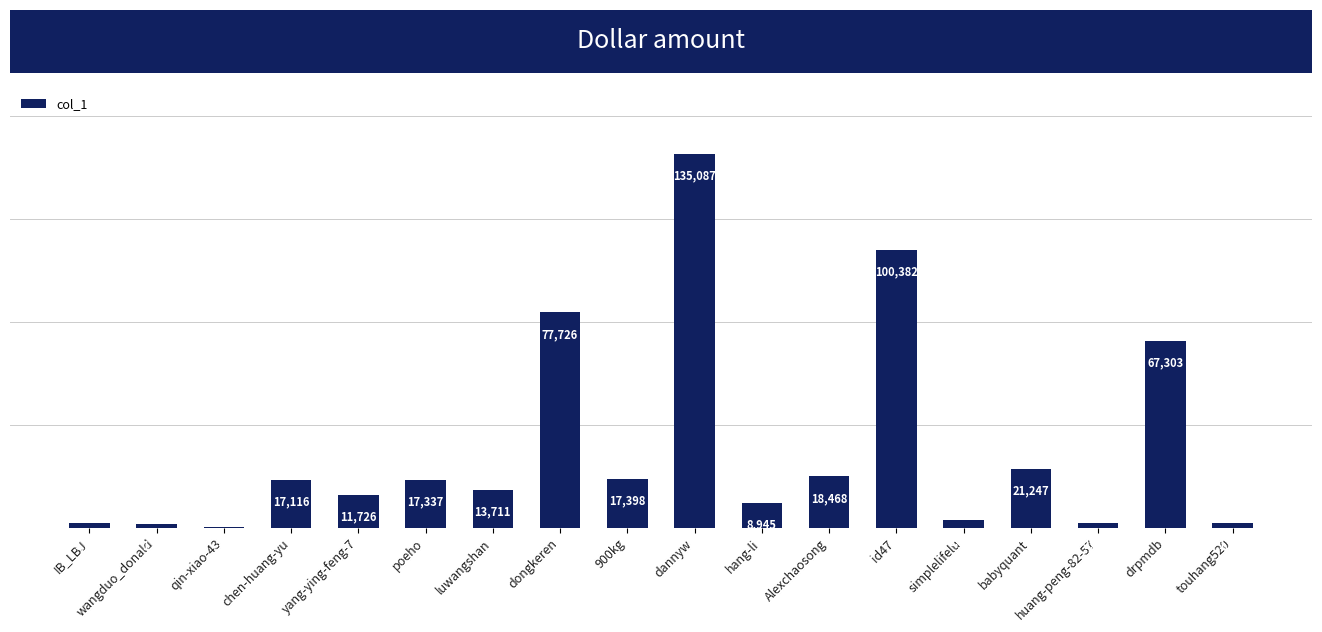

Between qin-xiao-43 and chen-huang-yu, which is larger?

chen-huang-yu